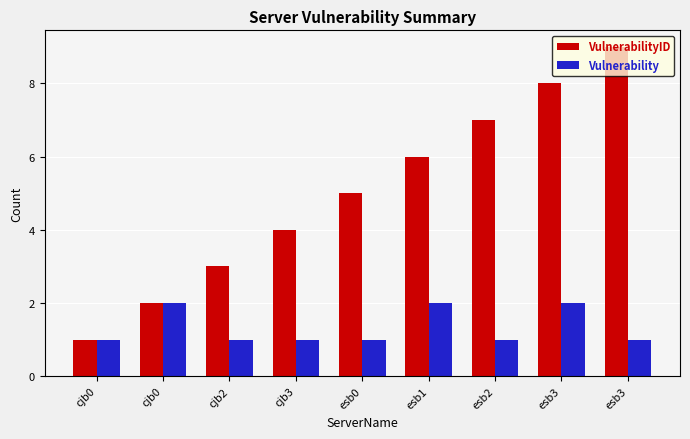

How many bars are there in each group?

2